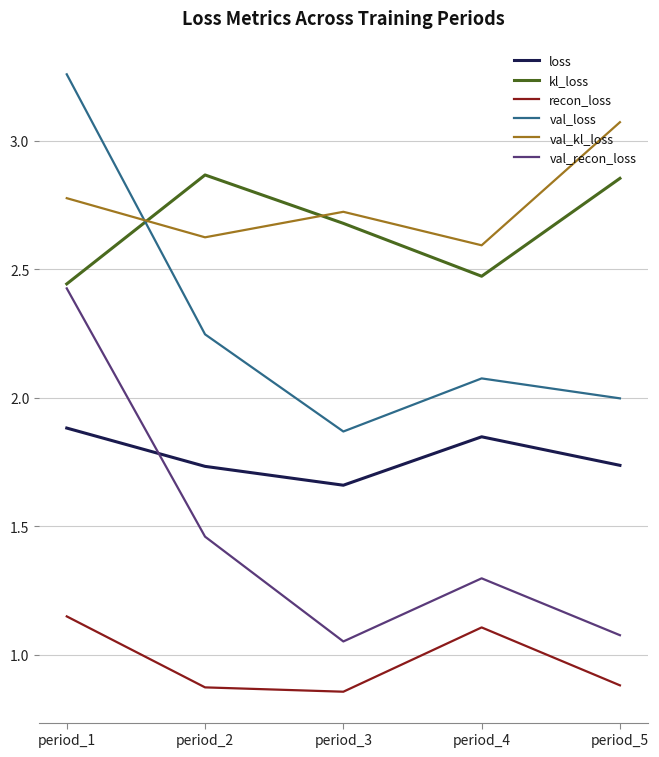

True or false: recon_loss and val_kl_loss cross at least once.

False